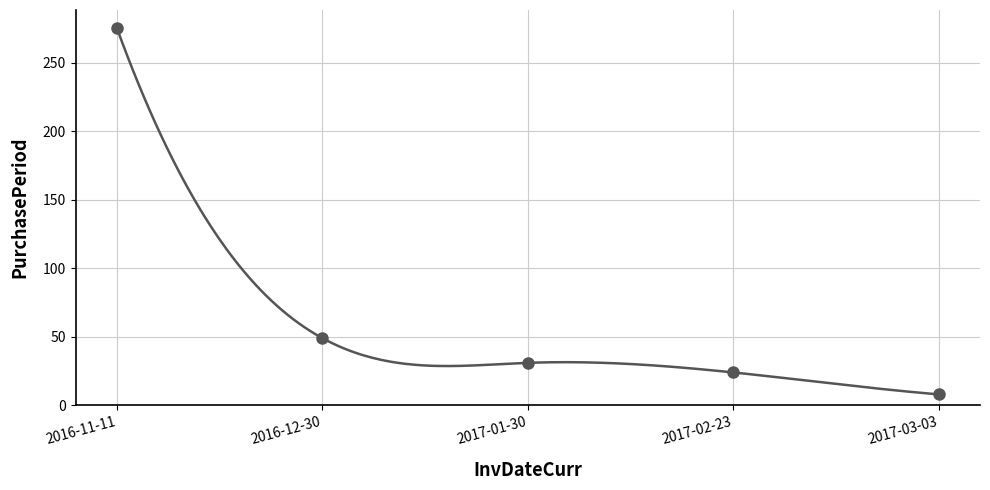

How many series are shown in this chart?

1